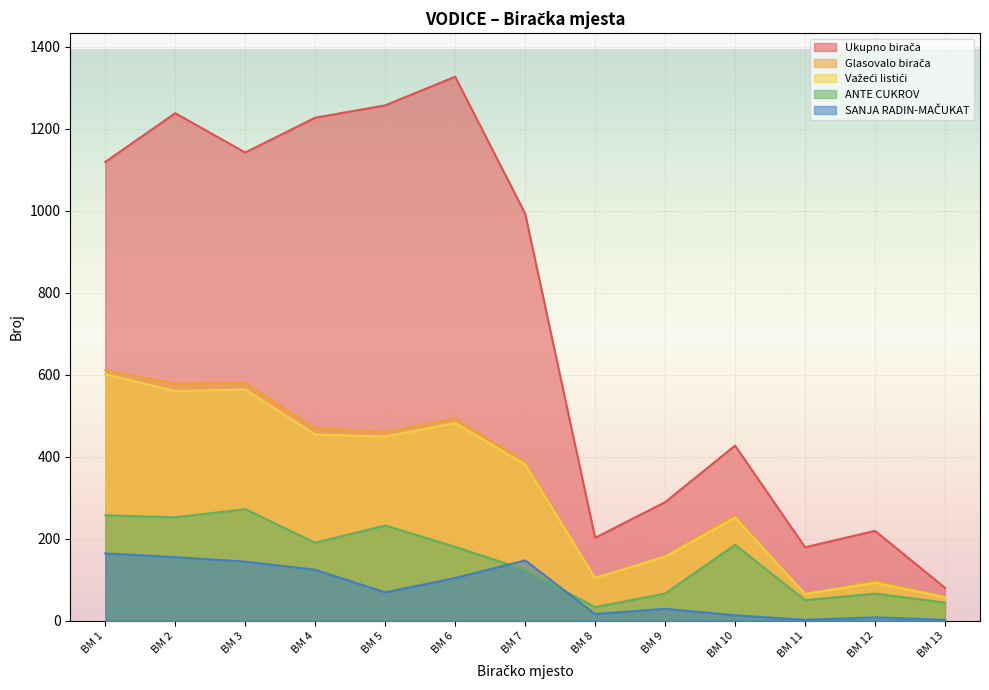

Reading left to right, transcribe all the data shown in this chart.

Ukupno birača: 1119	1238	1142	1227	1257	1327	993	202	289	427	179	219	80
Glasovalo birača: 611	578	580	470	461	493	387	104	158	257	65	97	58
Važeći listići: 601	560	564	454	449	482	381	104	156	251	65	92	57
ANTE CUKROV: 257	252	272	190	232	180	124	33	66	185	50	66	44
SANJA RADIN-MAČUKAT: 164	155	144	124	69	104	147	16	29	13	2	8	2